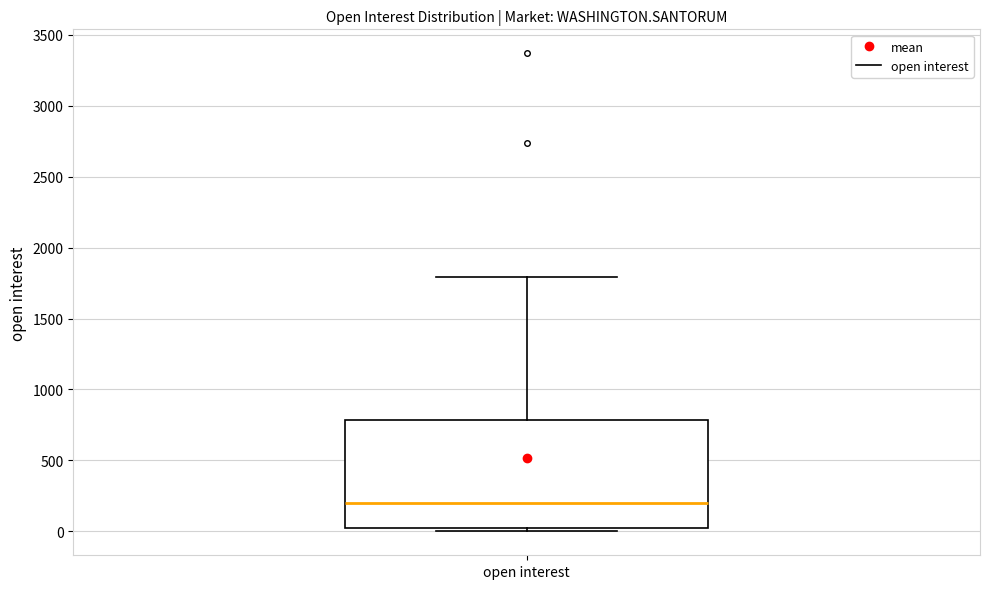

Read this box plot against the y-axis: the position of the median line, the range covered by the box, and the ends of both whiskers. The values are not printed on the chart, so give them approximately, as read against the axis.

median 200, box 50 to 800, whiskers 0 to 1800